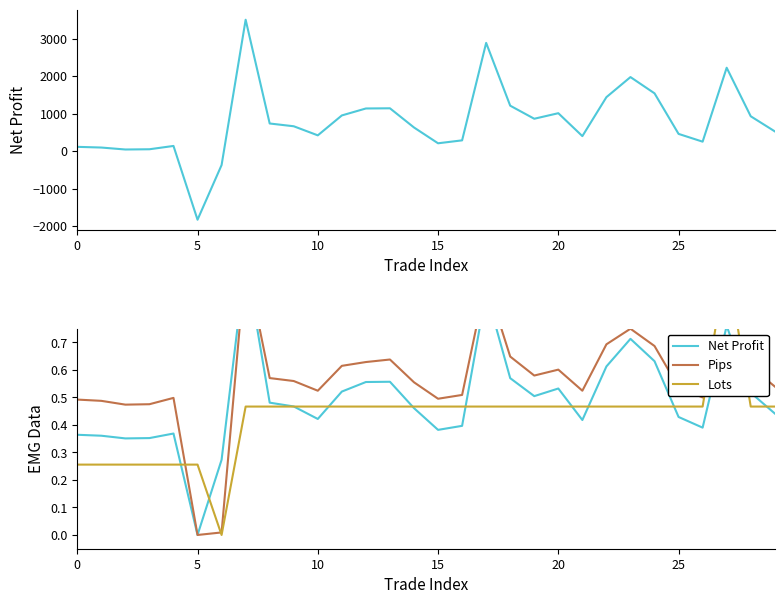

What is the difference between the second highest and second lowest values in the Lots (norm) series?

0.2